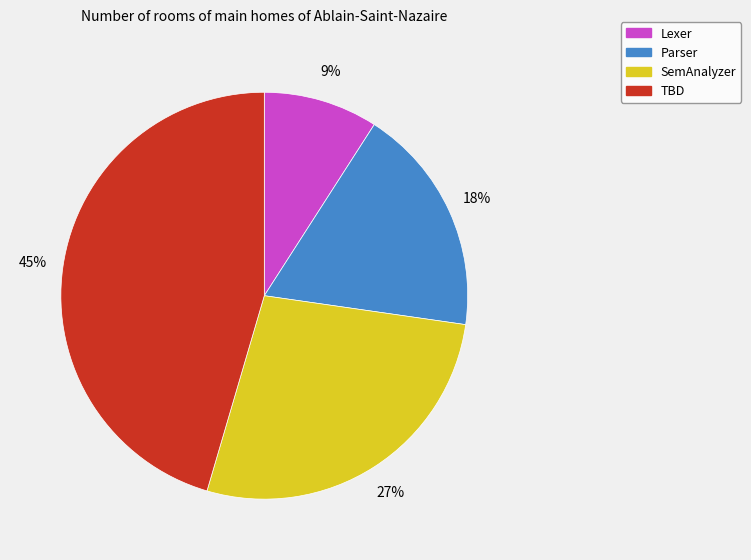

How many slices are in this pie chart?

4